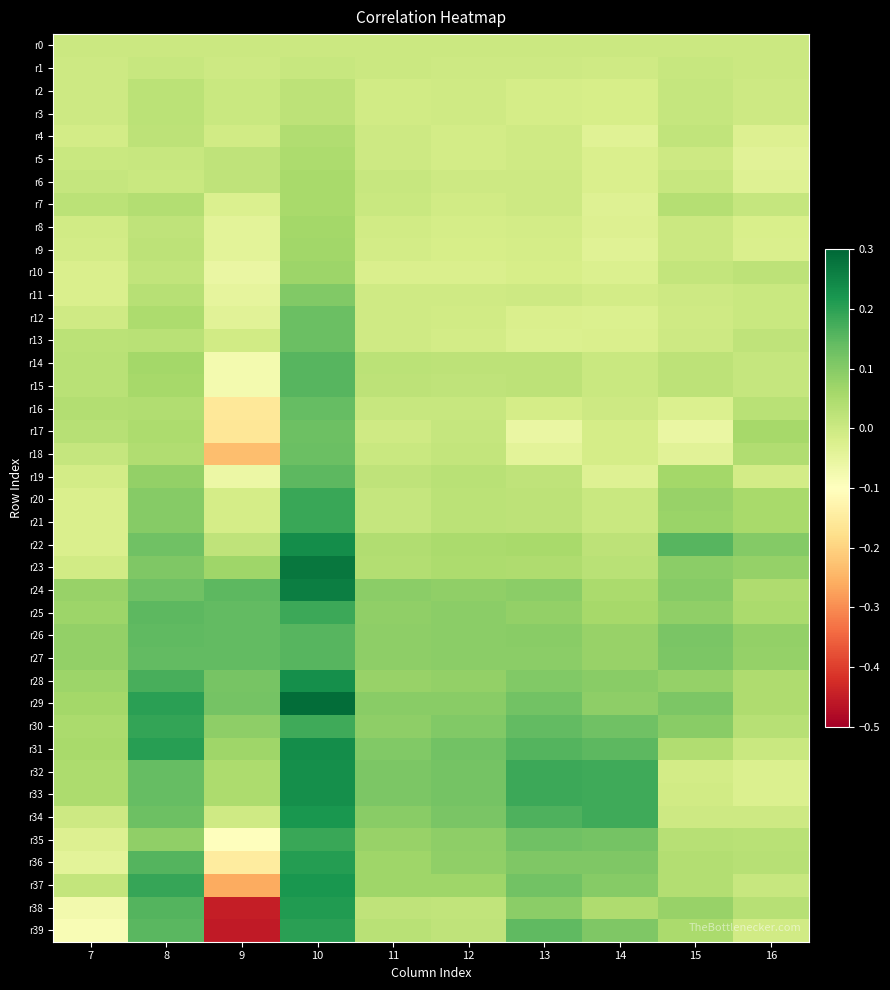

At how many categories does at least one series exceed 0?

10